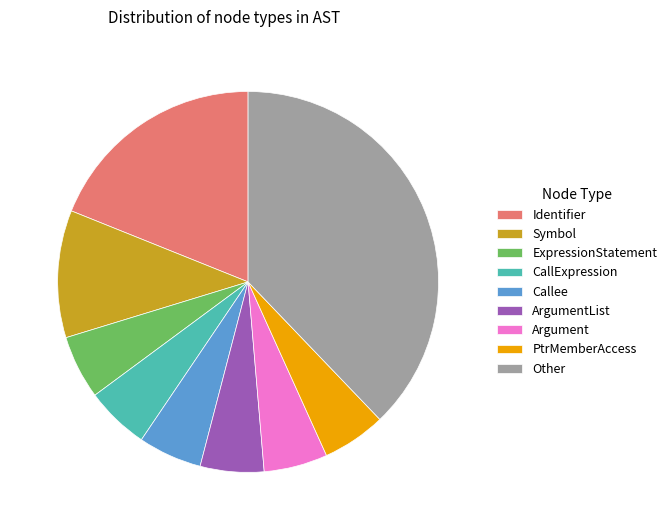

Does ExpressionStatement account for over 50% of the chart?

No